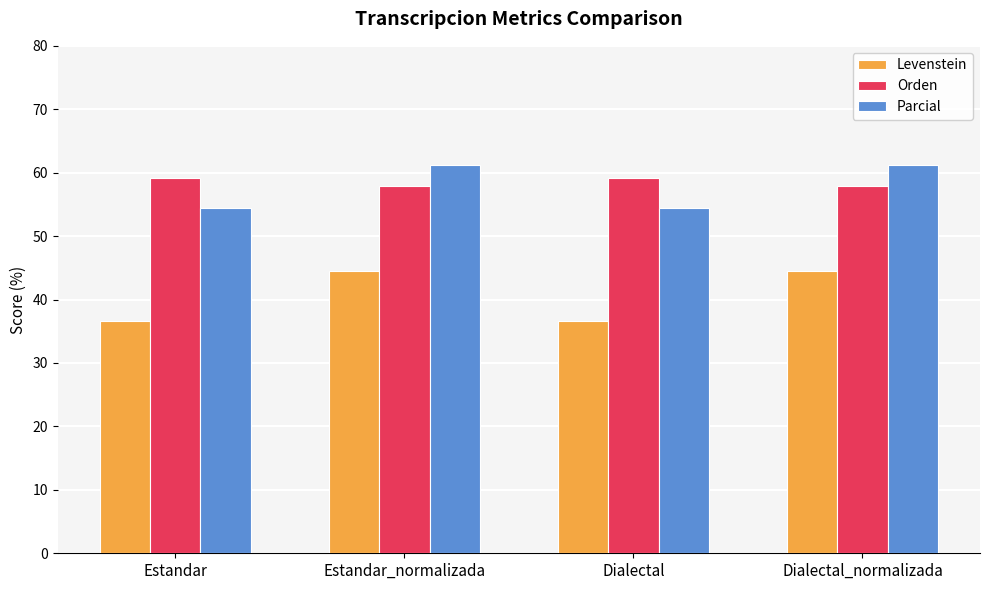

Rank the series at Dialectal_normalizada from lowest to highest value.

Levenstein, Orden, Parcial